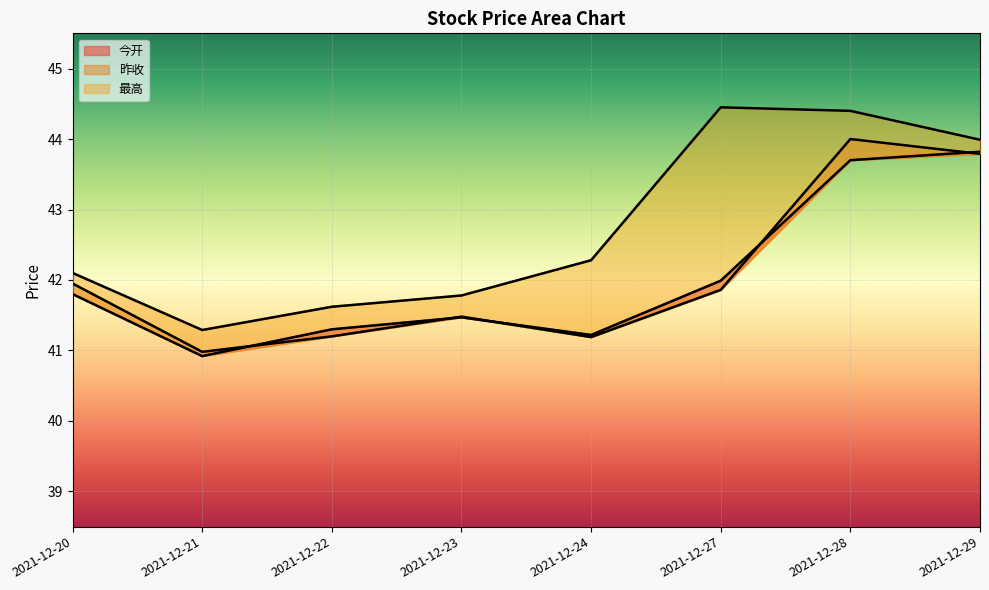

Between 2021-12-27 and 2021-12-20, which is larger?

2021-12-27